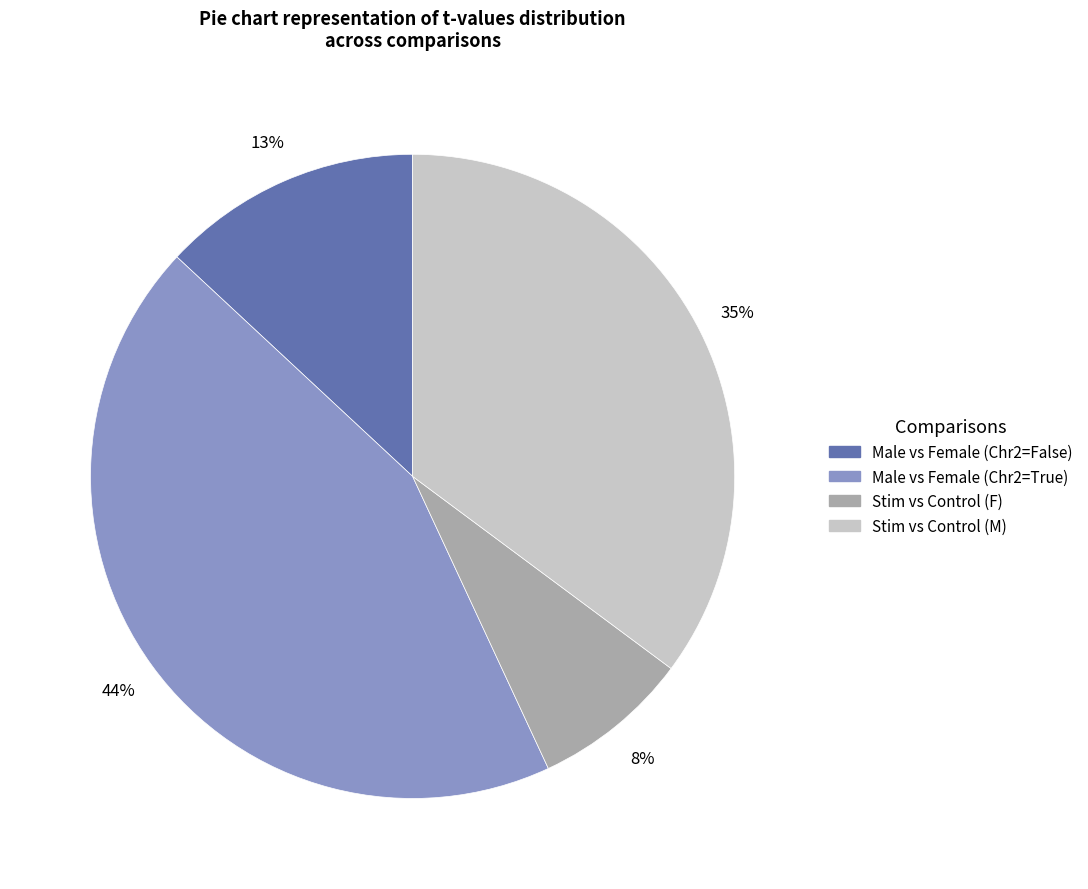

True or false: Male vs Female (Chr2=True) accounts for 44% of the total.

True